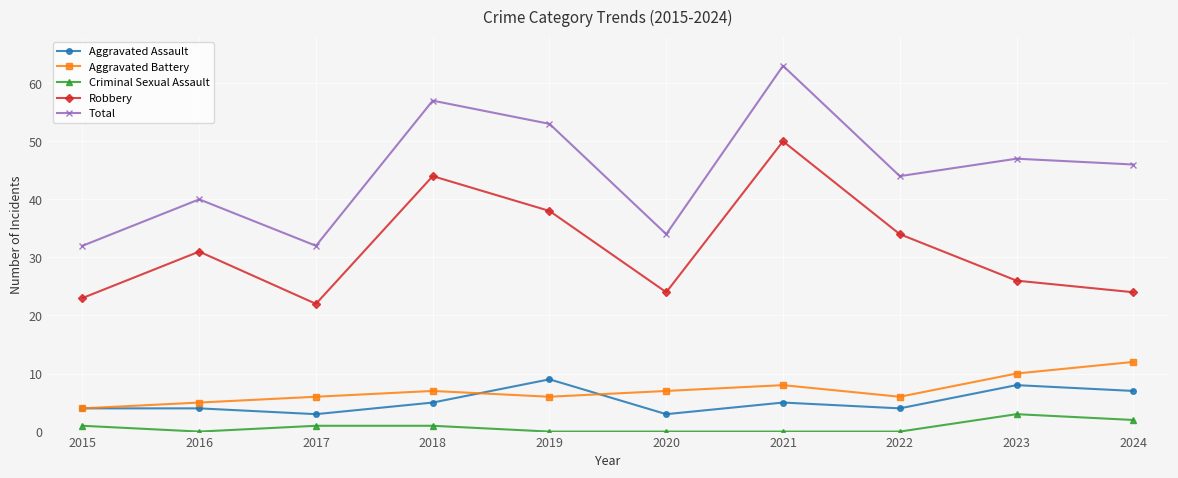

Rank the series by their maximum value, from highest to lowest.

Total, Robbery, Aggravated Battery, Aggravated Assault, Criminal Sexual Assault